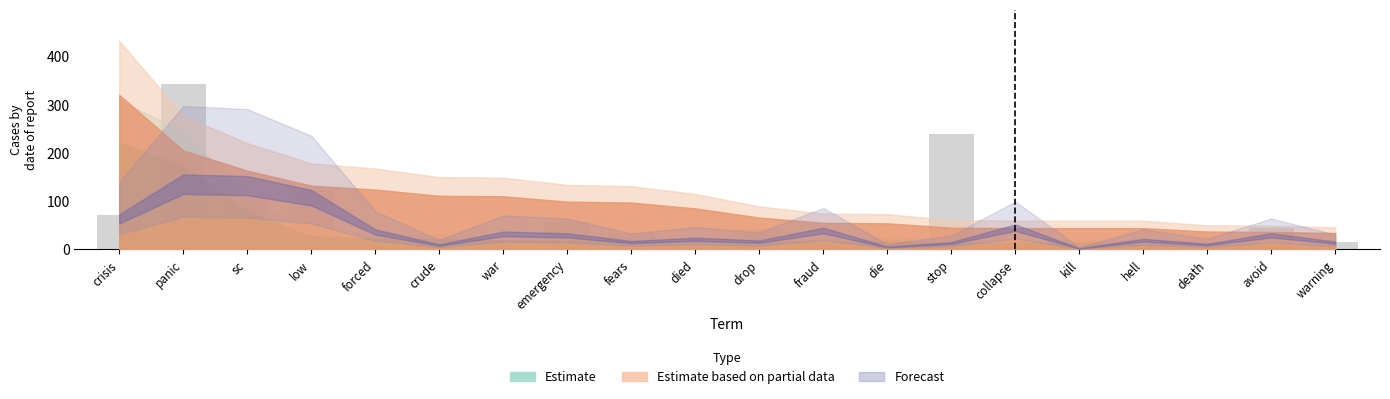

What is the label of the 17th bar from the right?

low